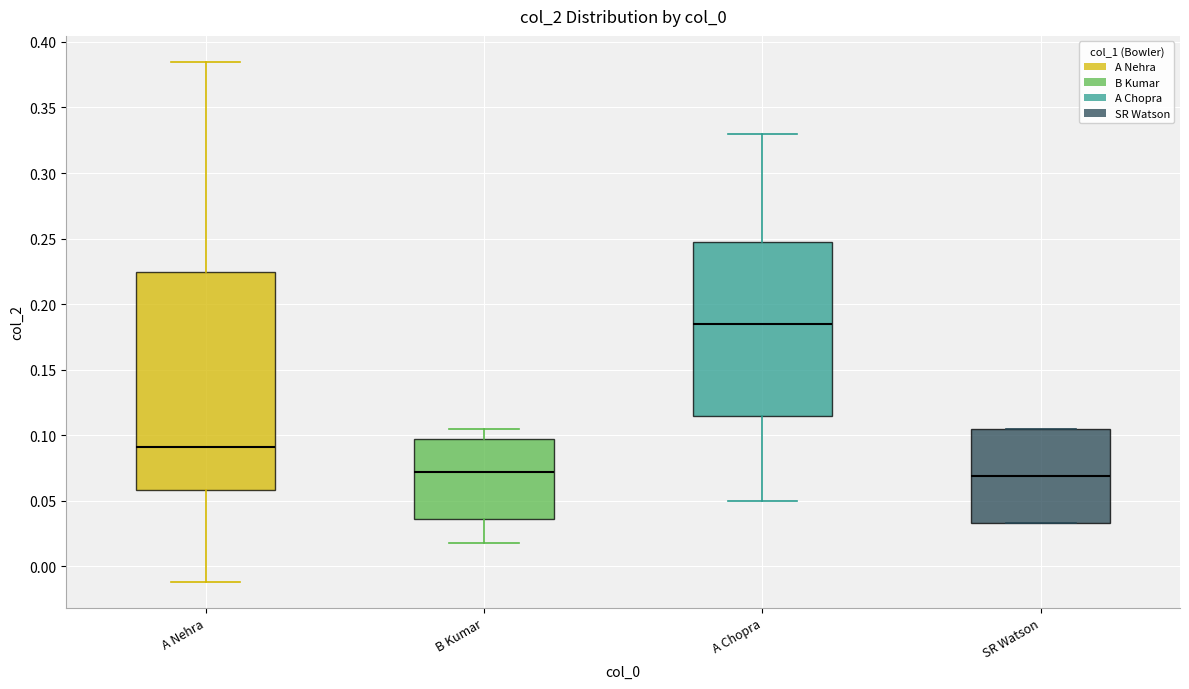

Comparing the boxes themselves (not the whiskers), which one is the tallest?

A Nehra